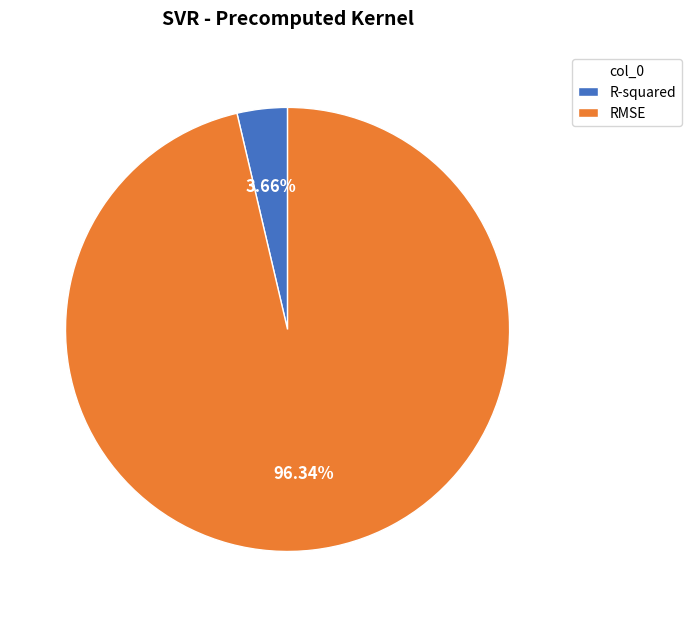

Which slice is the largest?

RMSE